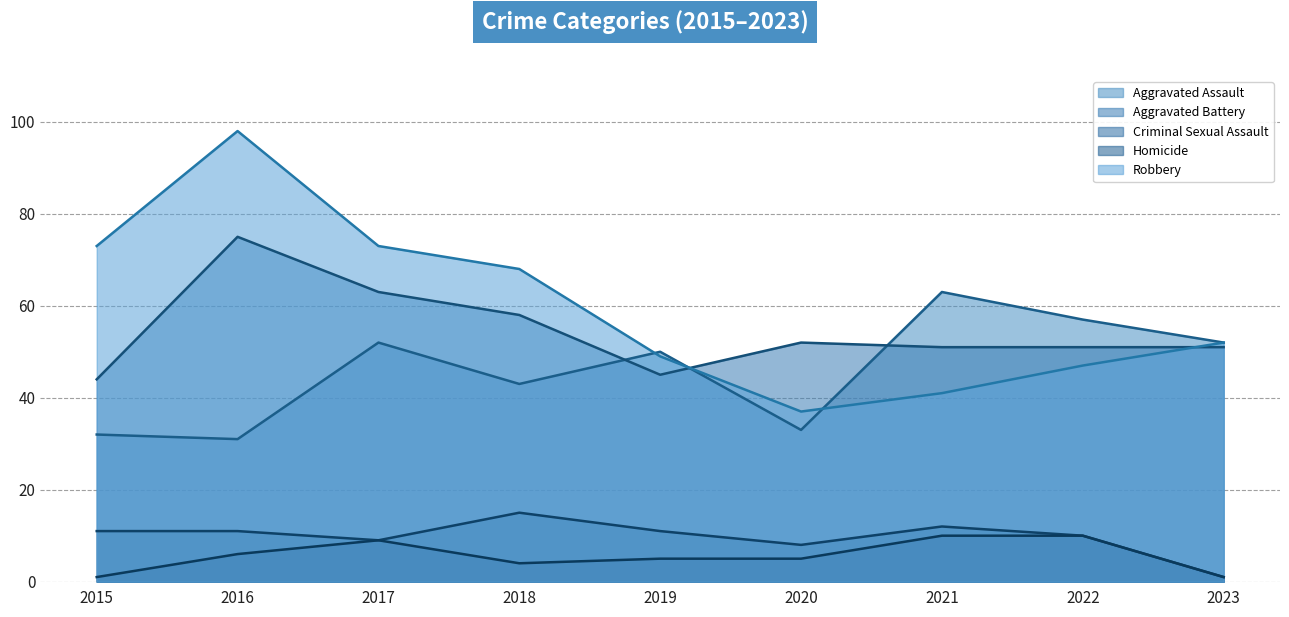

Count the number of categories in the chart.

9